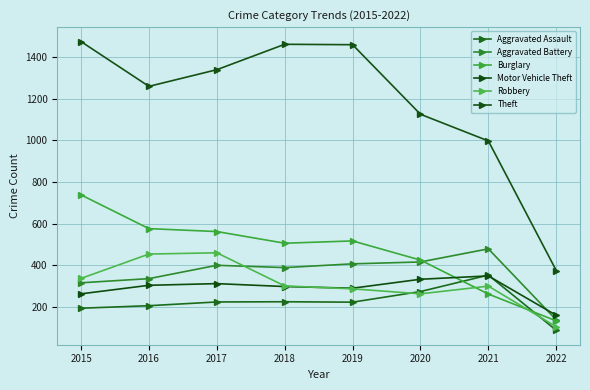

Between which two adjacent categories do Aggravated Assault and Burglary first intersect?

2020 and 2021